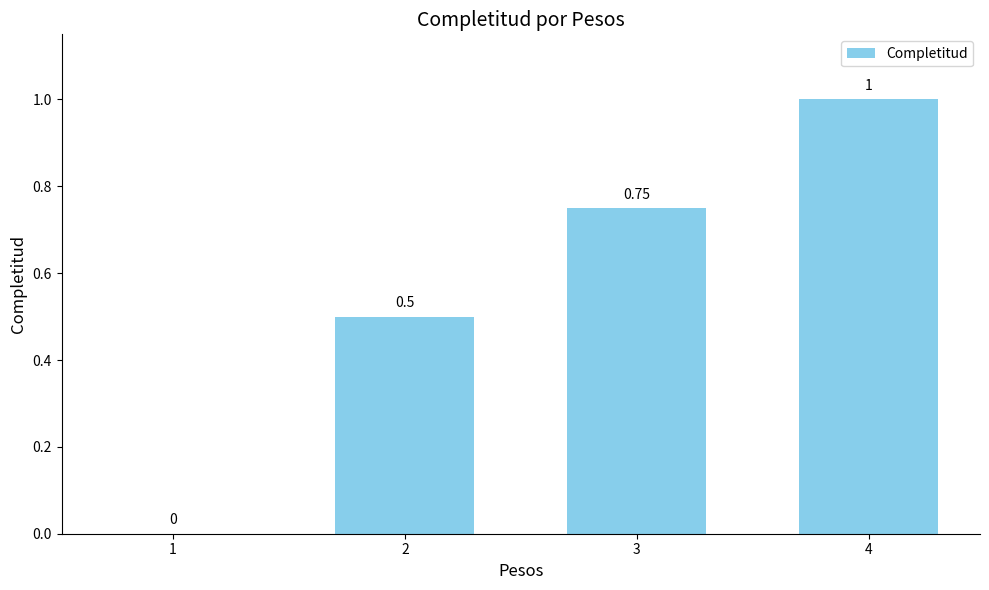

Which has a higher value, 2 or 4?

4